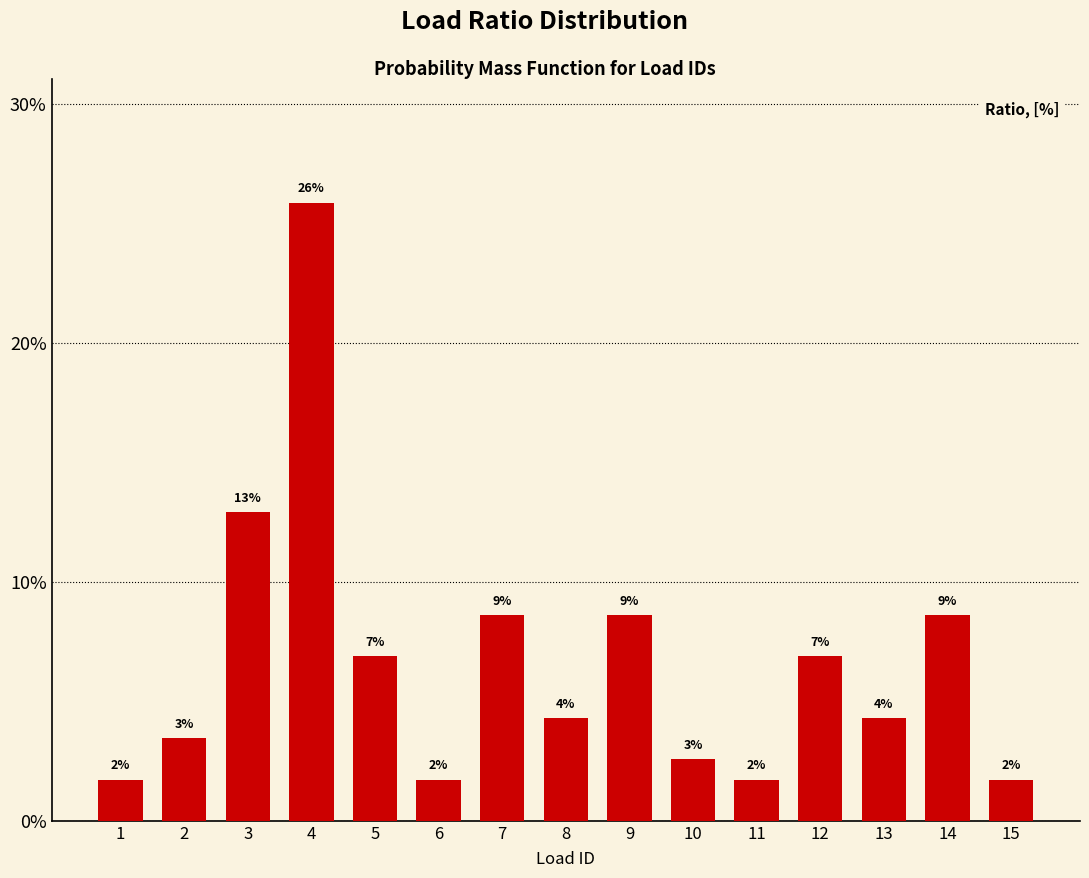

True or false: the data shows 0.3 at 4.

True